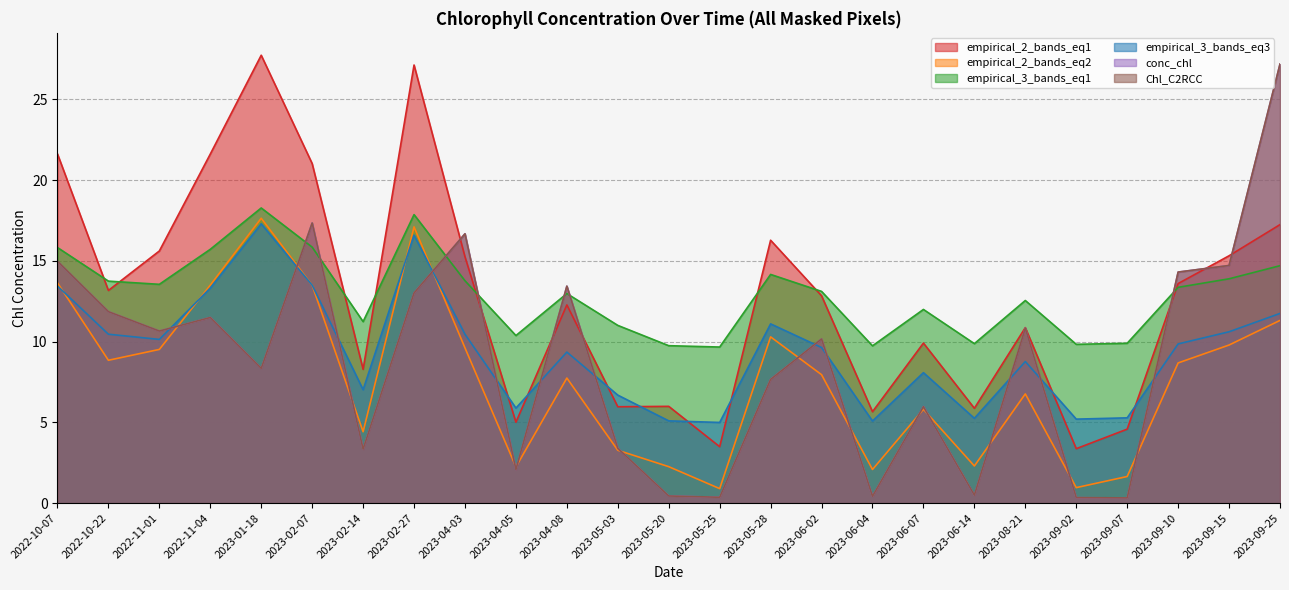

What is the difference between the maximum and minimum values in the Chl_C2RCC series?

26.9